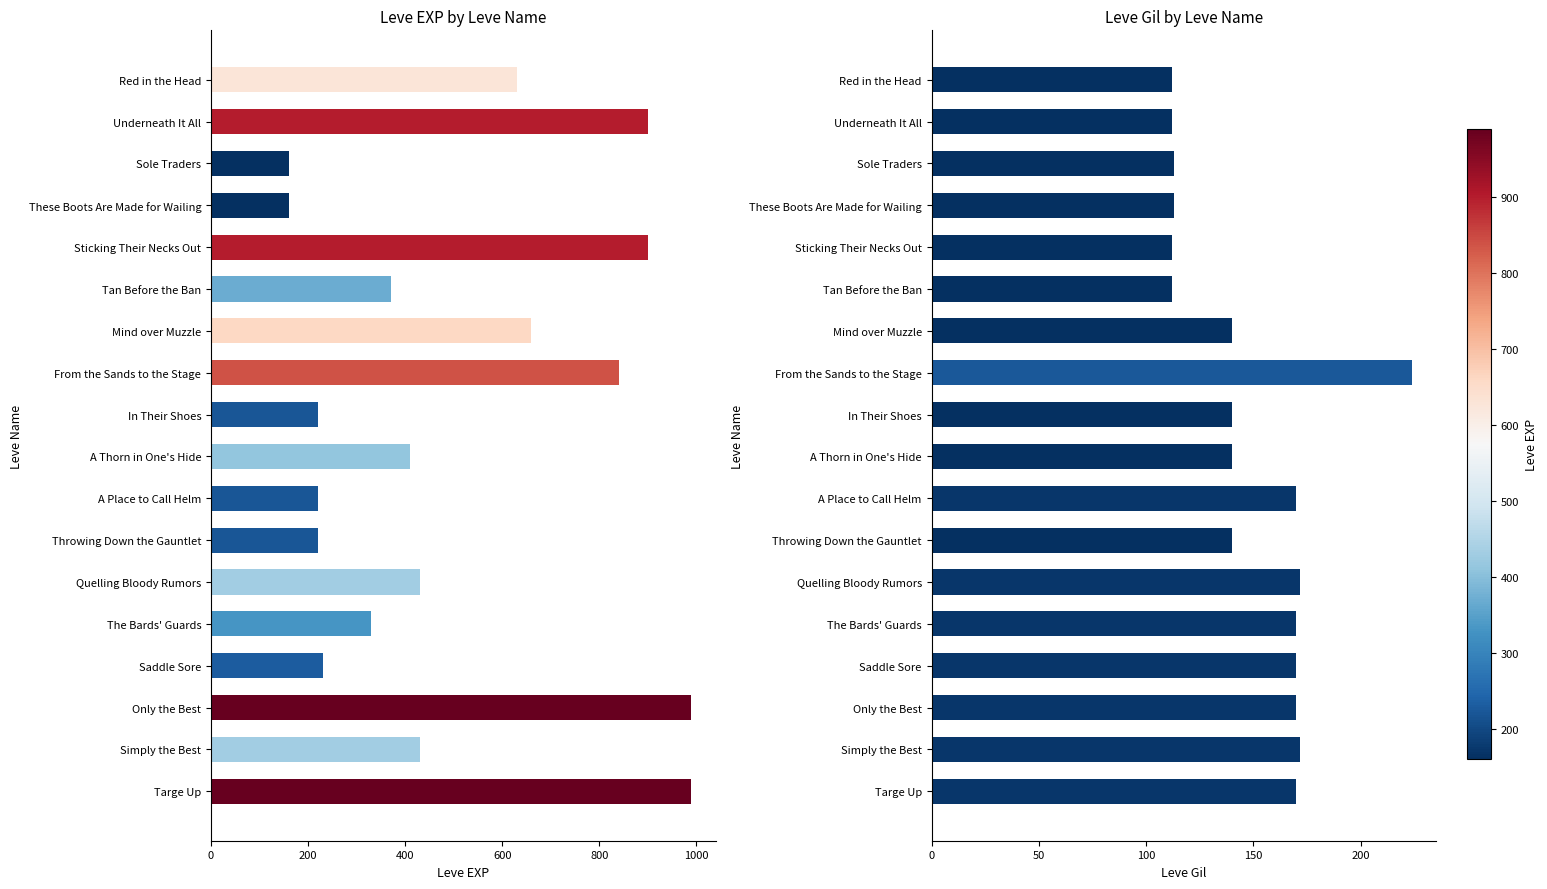

How many bars are there in each group?

2